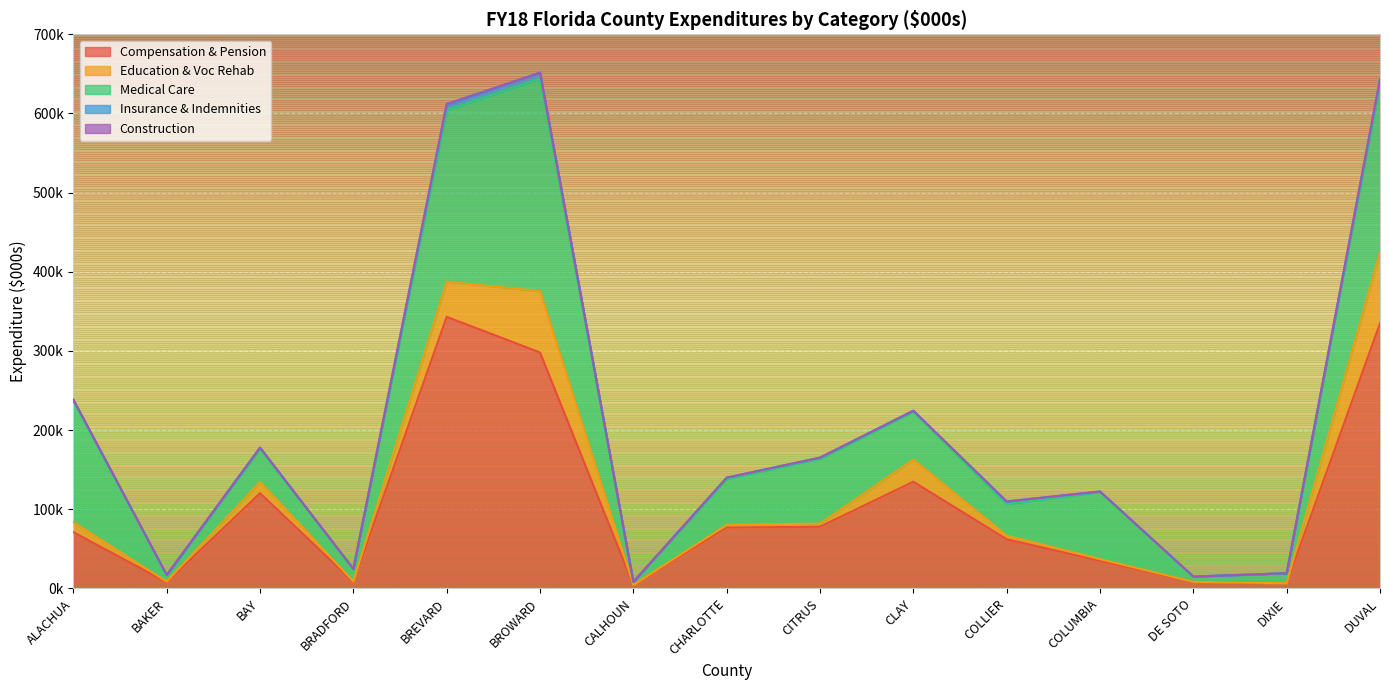

Is it true that Medical Care equals 57557.5 at BROWARD?

False